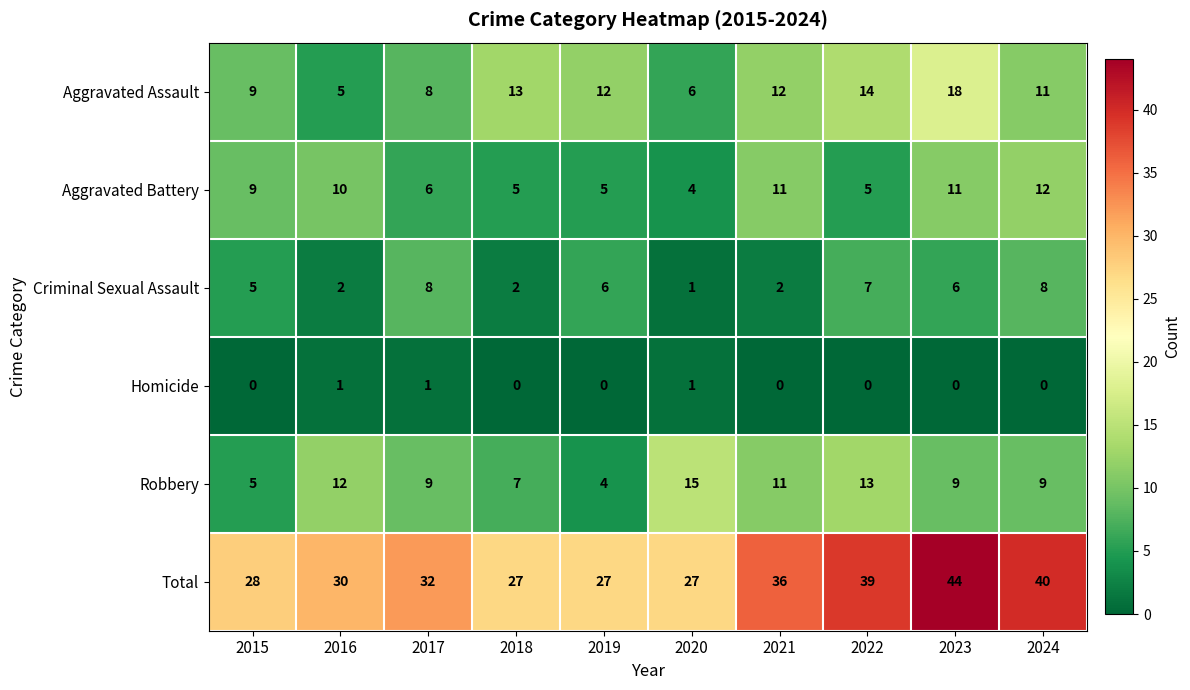

Which series has the largest range (max minus min)?

Total